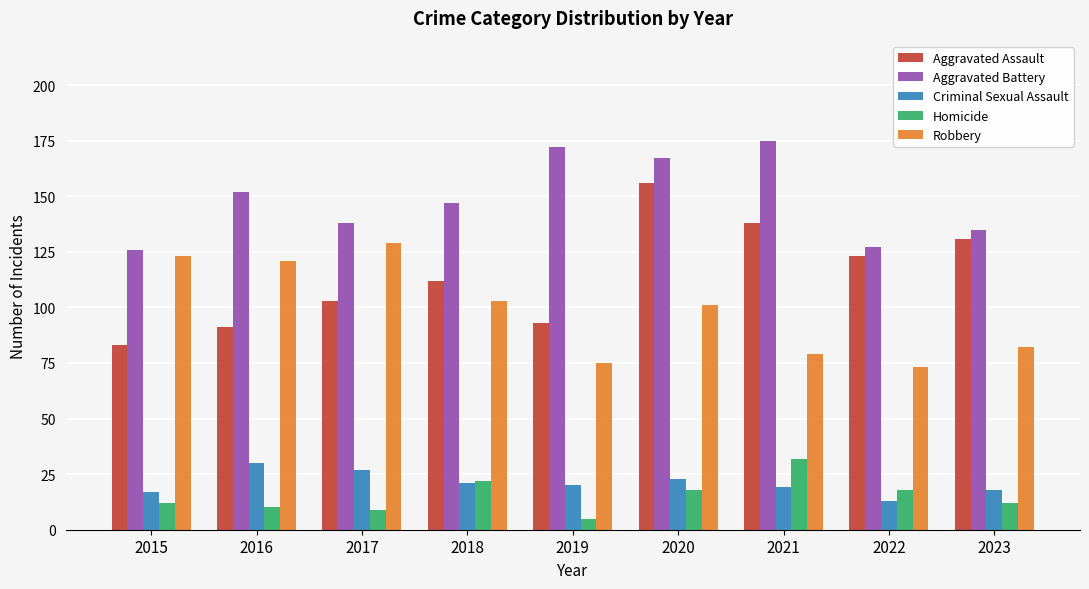

What is the total value across all series at 2016?

404